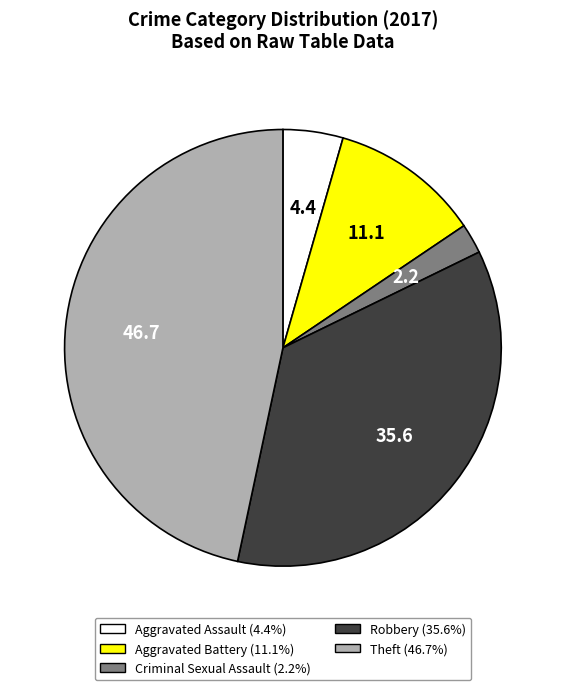

Approximately how many times larger is the value at Theft compared to Aggravated Battery?

4.2